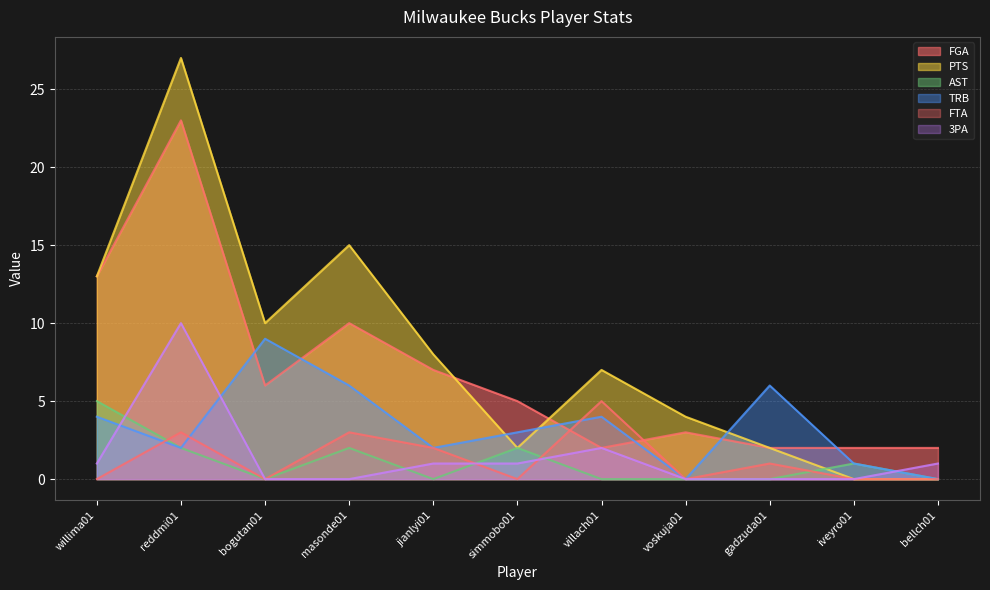

What is the average value of the AST series?

1